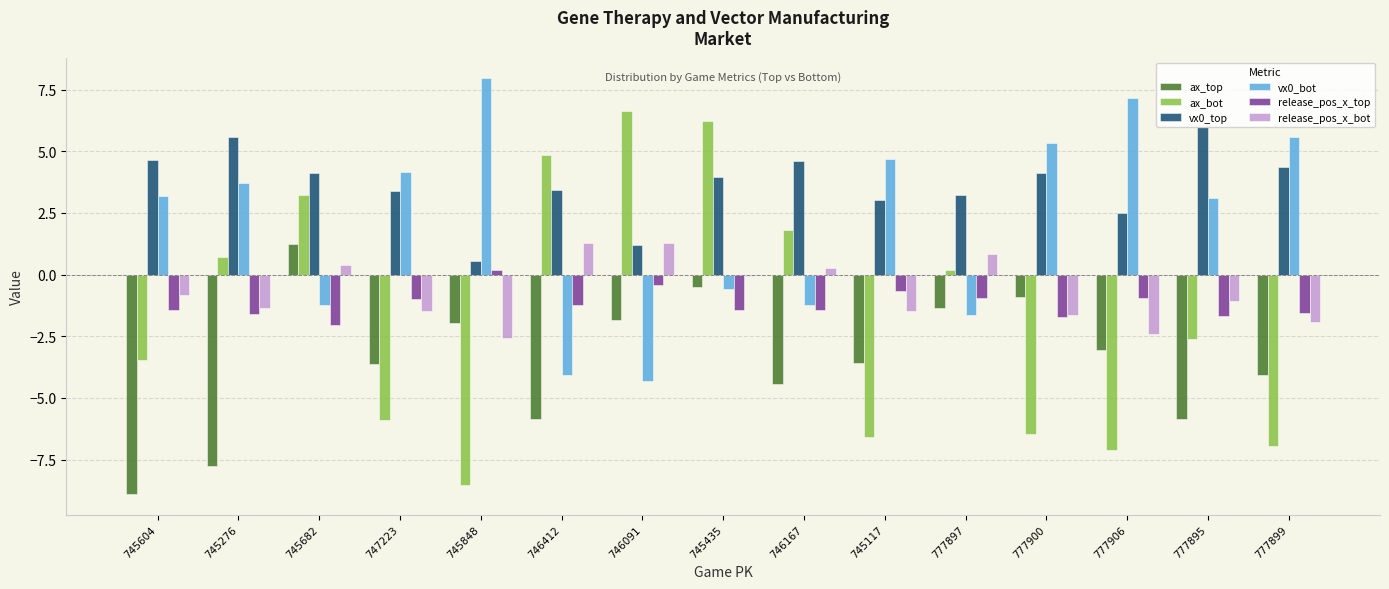

What is the value of the ax_top bar at the 2nd from the left?

-7.8